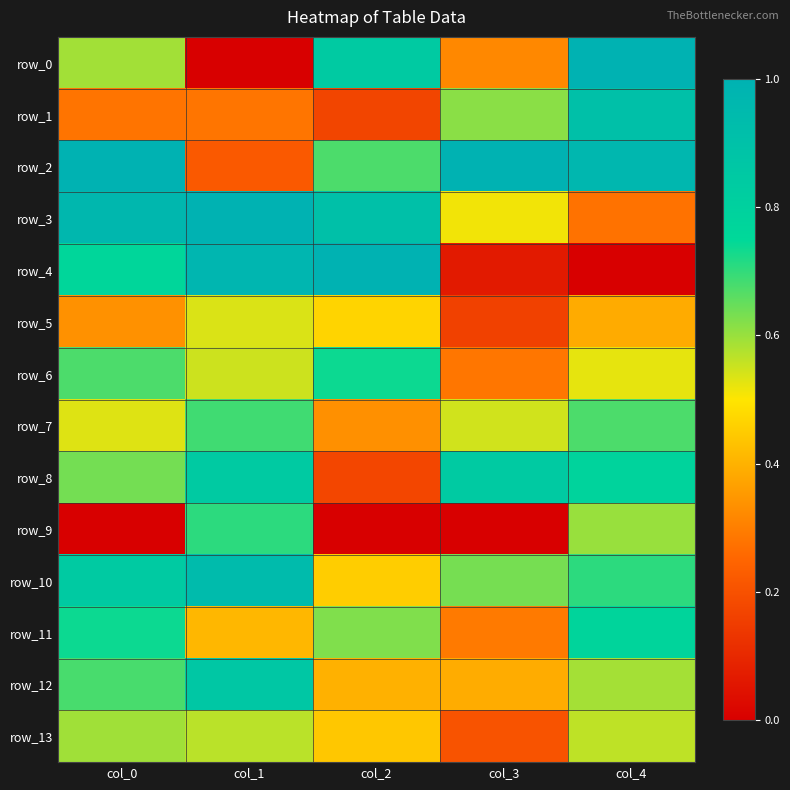

Is the value of row_5 at col_1 greater than the value of row_4 at col_2?

No